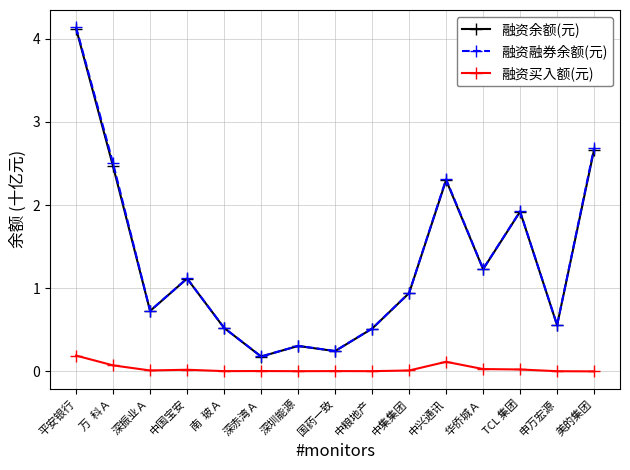

At which category is the sum across all series the highest?

平安银行